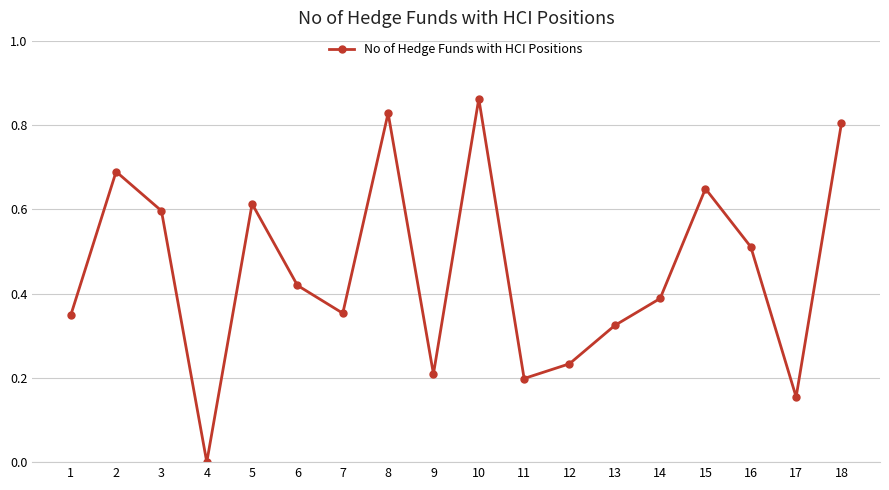

What is the sum of all values?

8.2